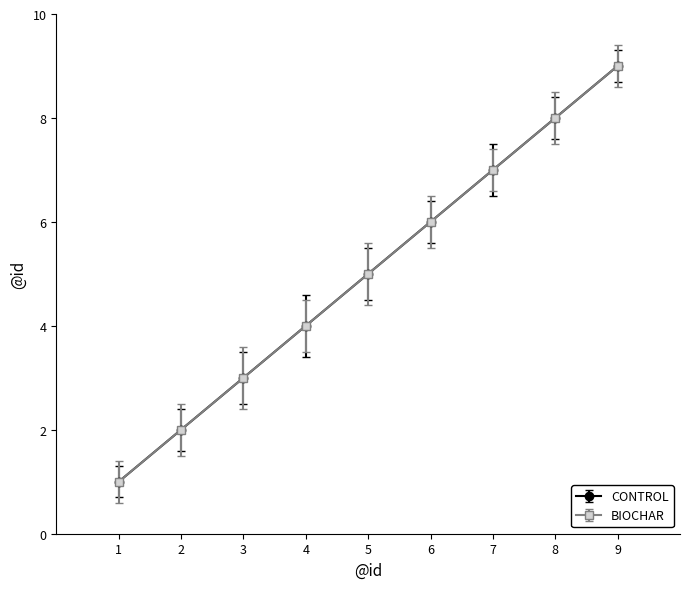

True or false: BIOCHAR and CONTROL cross at least once.

False